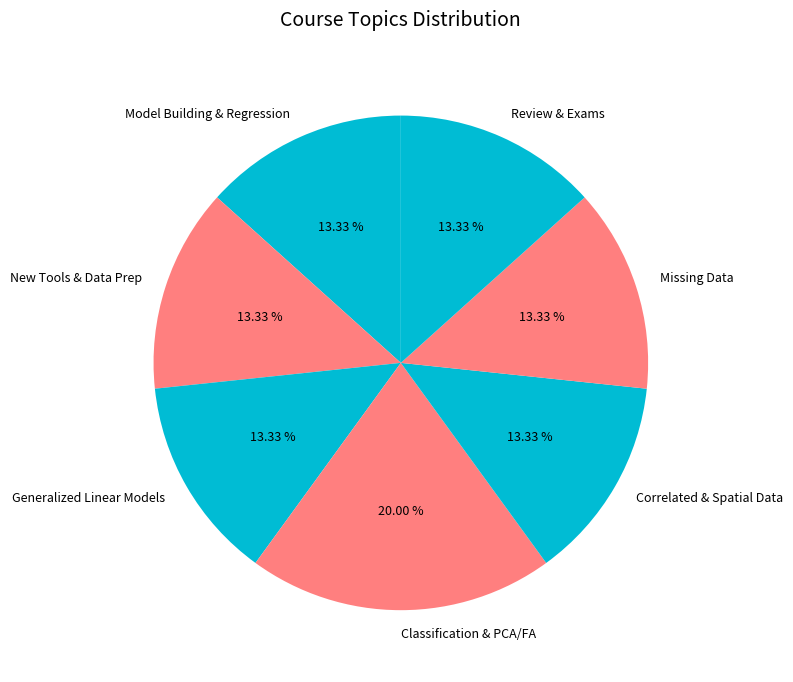

What is the largest slice in the pie chart?

Classification & PCA/FA